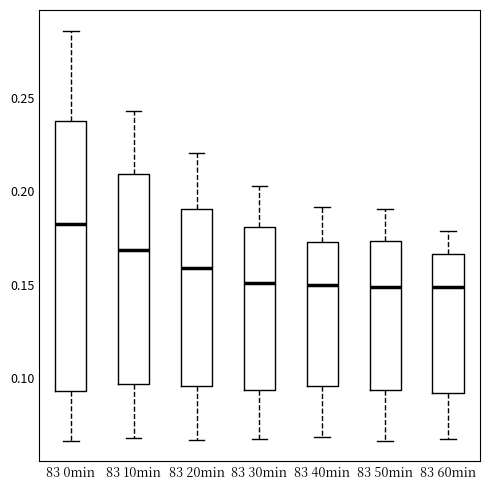

Comparing the boxes themselves (not the whiskers), which one is the tallest?

83 0min